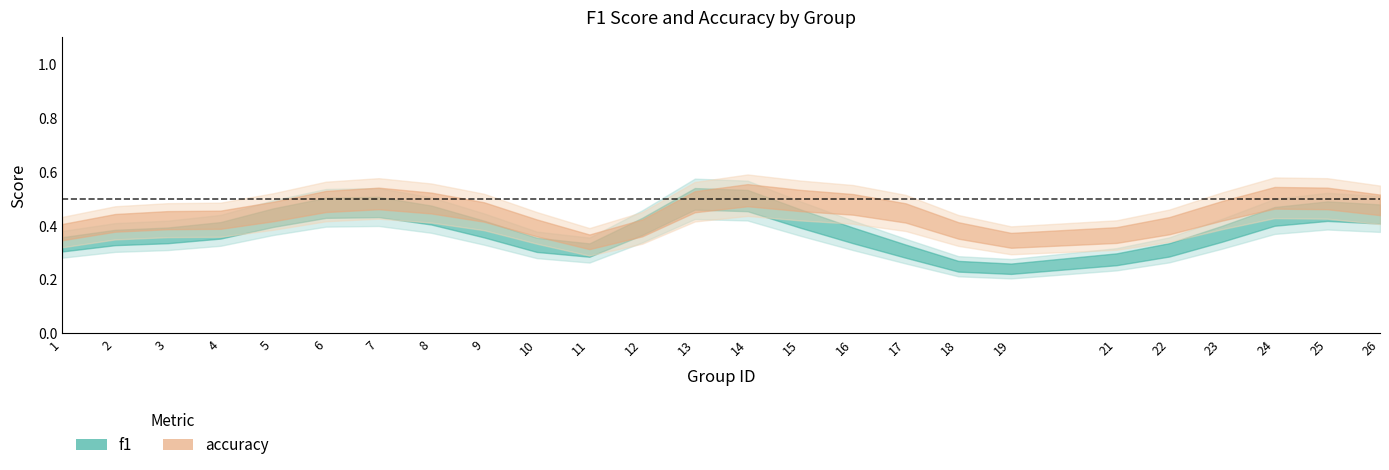

The value of accuracy at 8 is 0.8. True or false?

False